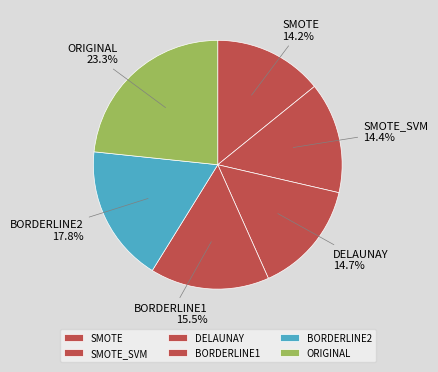

Between BORDERLINE1 and BORDERLINE2, which is larger?

BORDERLINE2